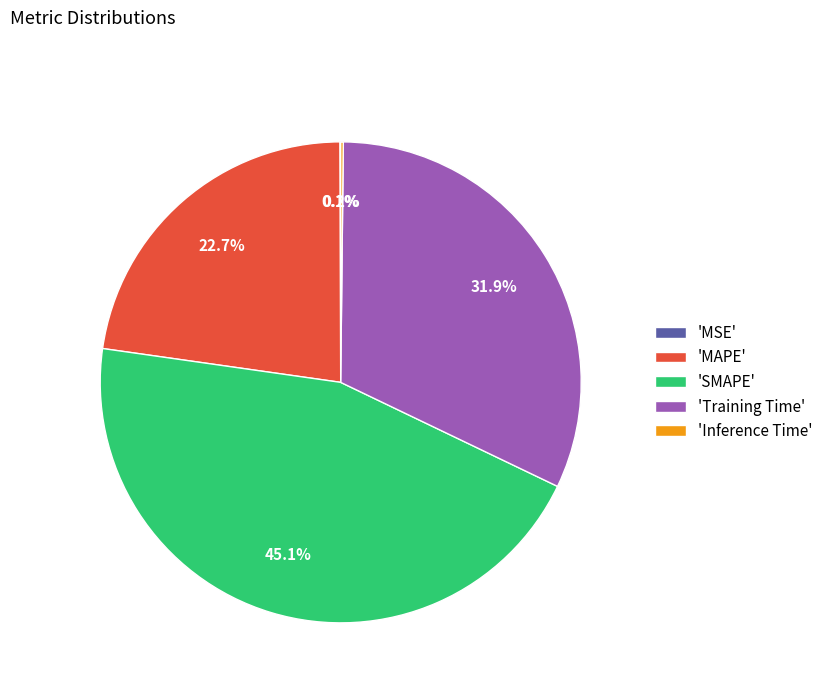

Is there a majority slice in this chart?

No